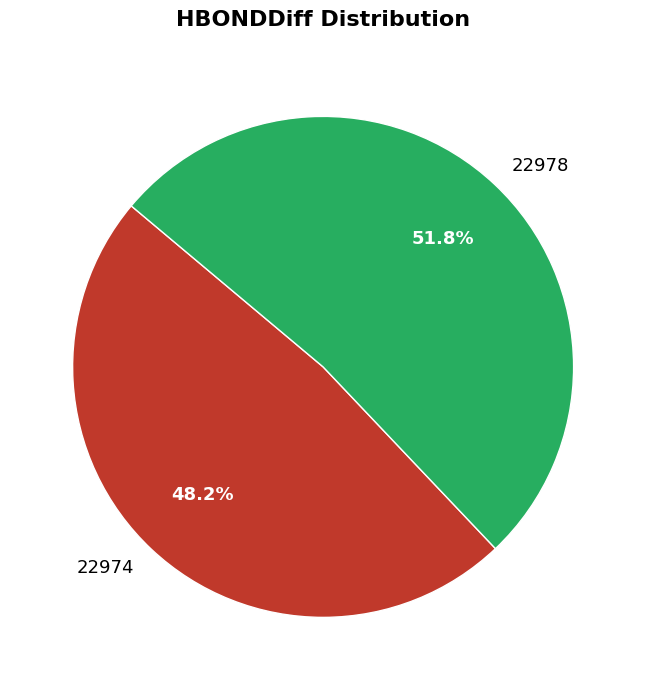

Which slice is the smallest?

22974